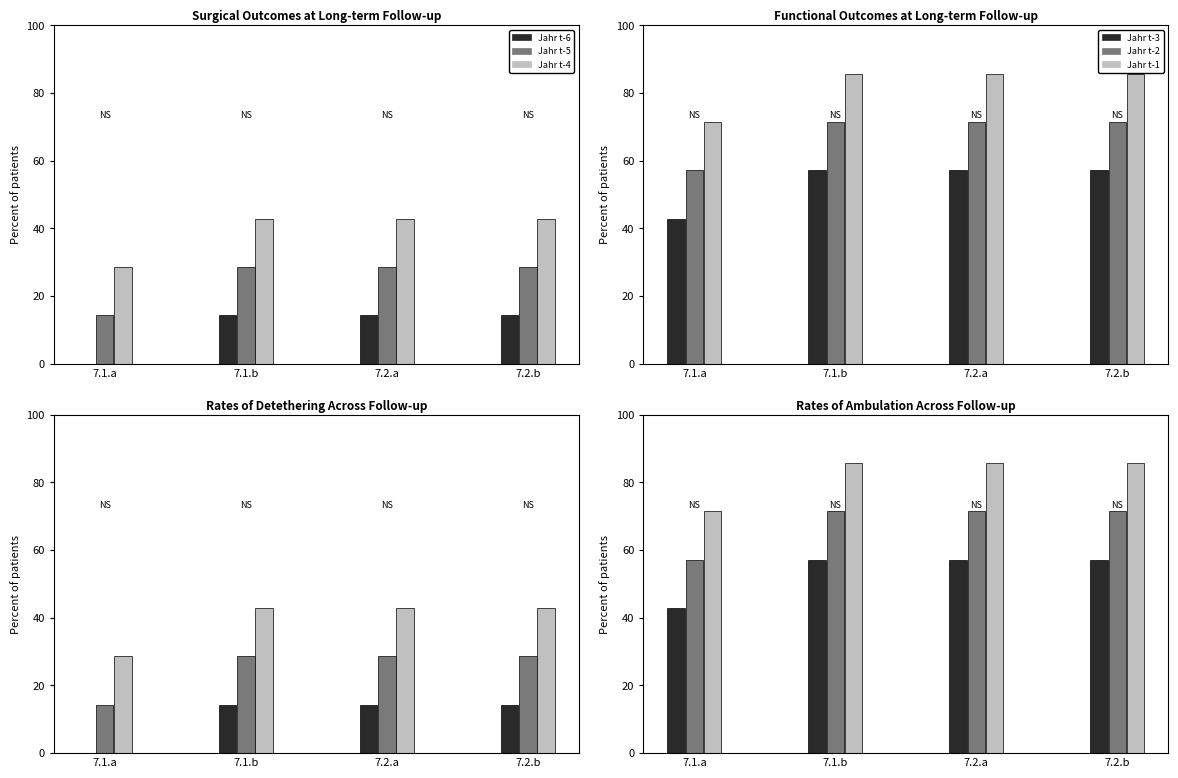

At which label does Jahr t-5 first exceed 28?

7.1.b